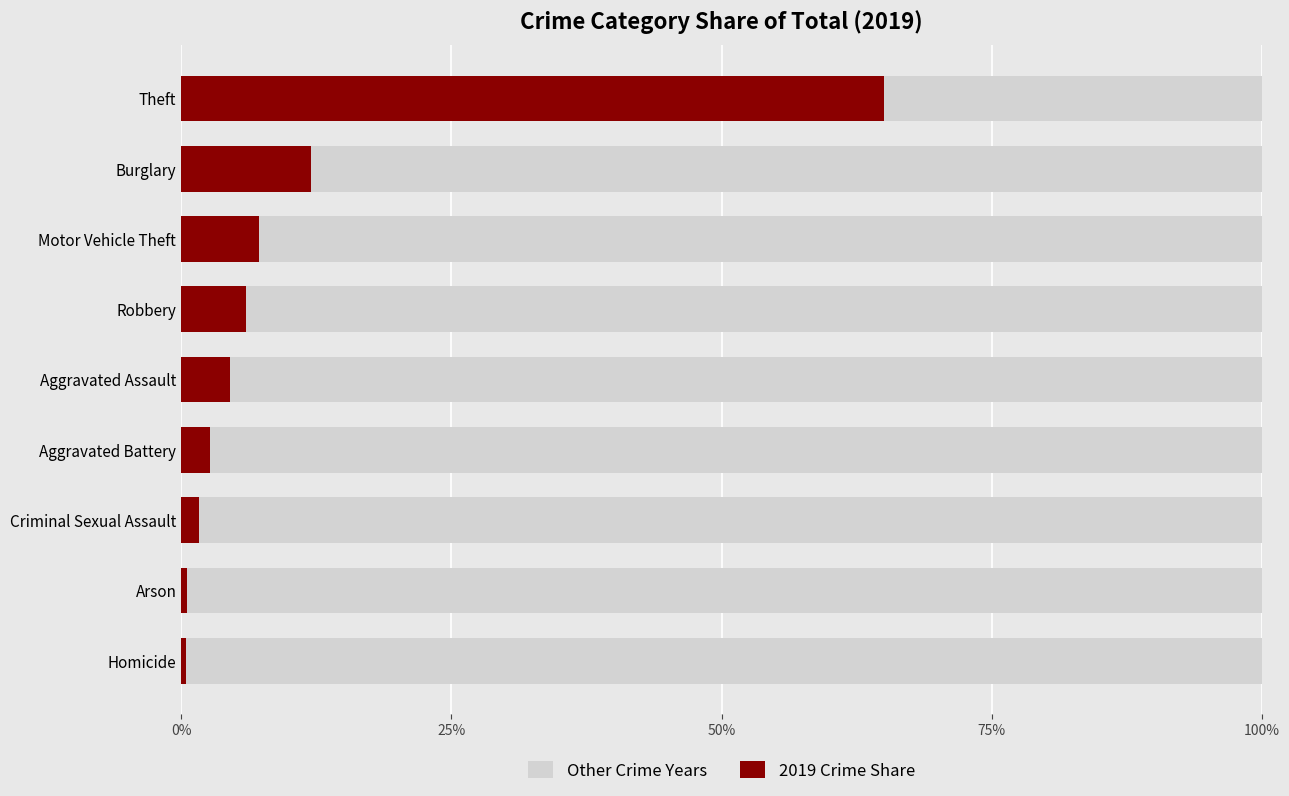

Reading left to right, what are all the values shown in this chart?

Other Crime Years: 1.0	1.0	1.0	1.0	1.0	0.9	0.9	0.9	0.3
2019 Crime Share: 0.0	0.0	0.0	0.0	0.0	0.1	0.1	0.1	0.7